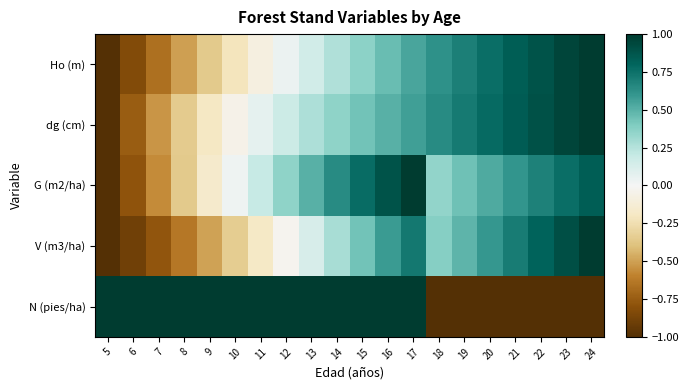

Which series has the largest range (max minus min)?

Ho (m)